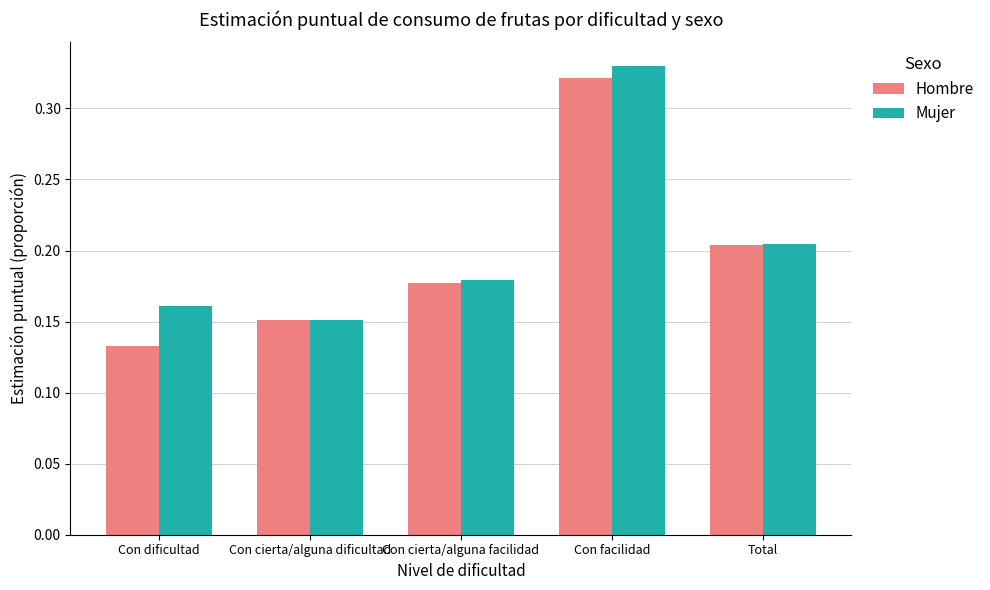

How many groups of bars are there?

5